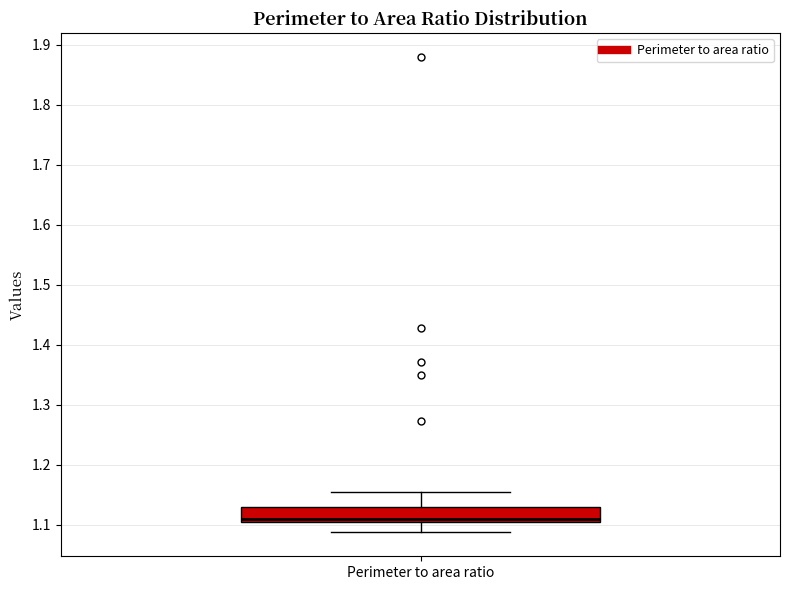

Transcribe this box plot: give where the median line is, the range the box spans, and where the two whiskers end, as read against the y-axis. The values are not printed on the chart, so give them approximately, as read against the axis.

median 1.11, box 1.10 to 1.13, whiskers 1.09 to 1.15